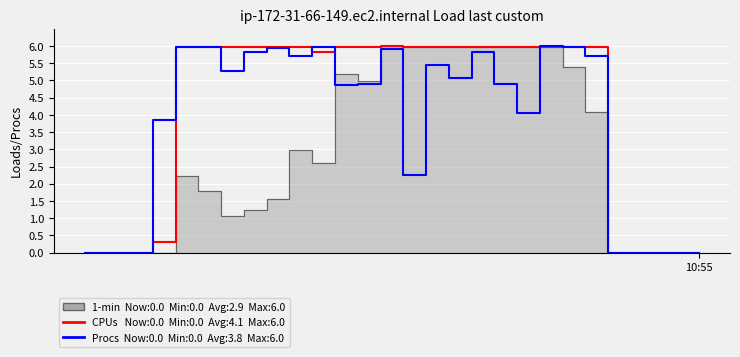

Is it true that CPUs equals 6.0 at 20?

True